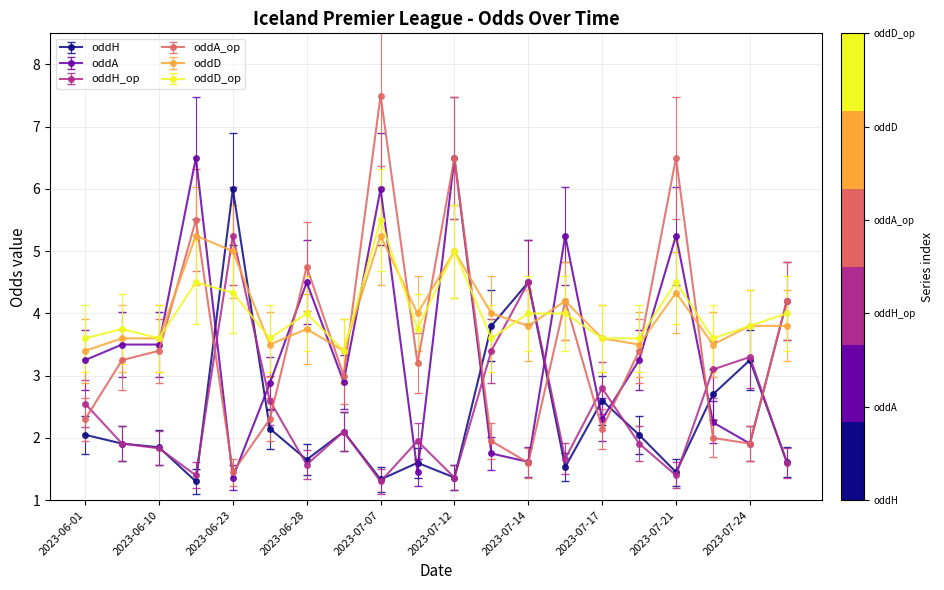

What is the value of the oddH_op point at the 17th from the left?

1.4